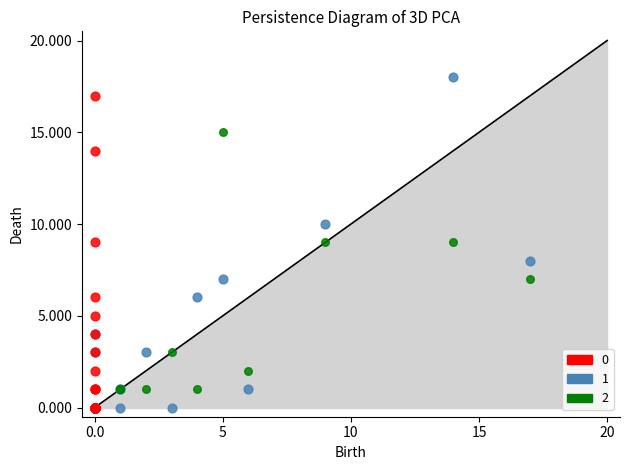

What are all the series names shown in the legend?

0, 1, 2